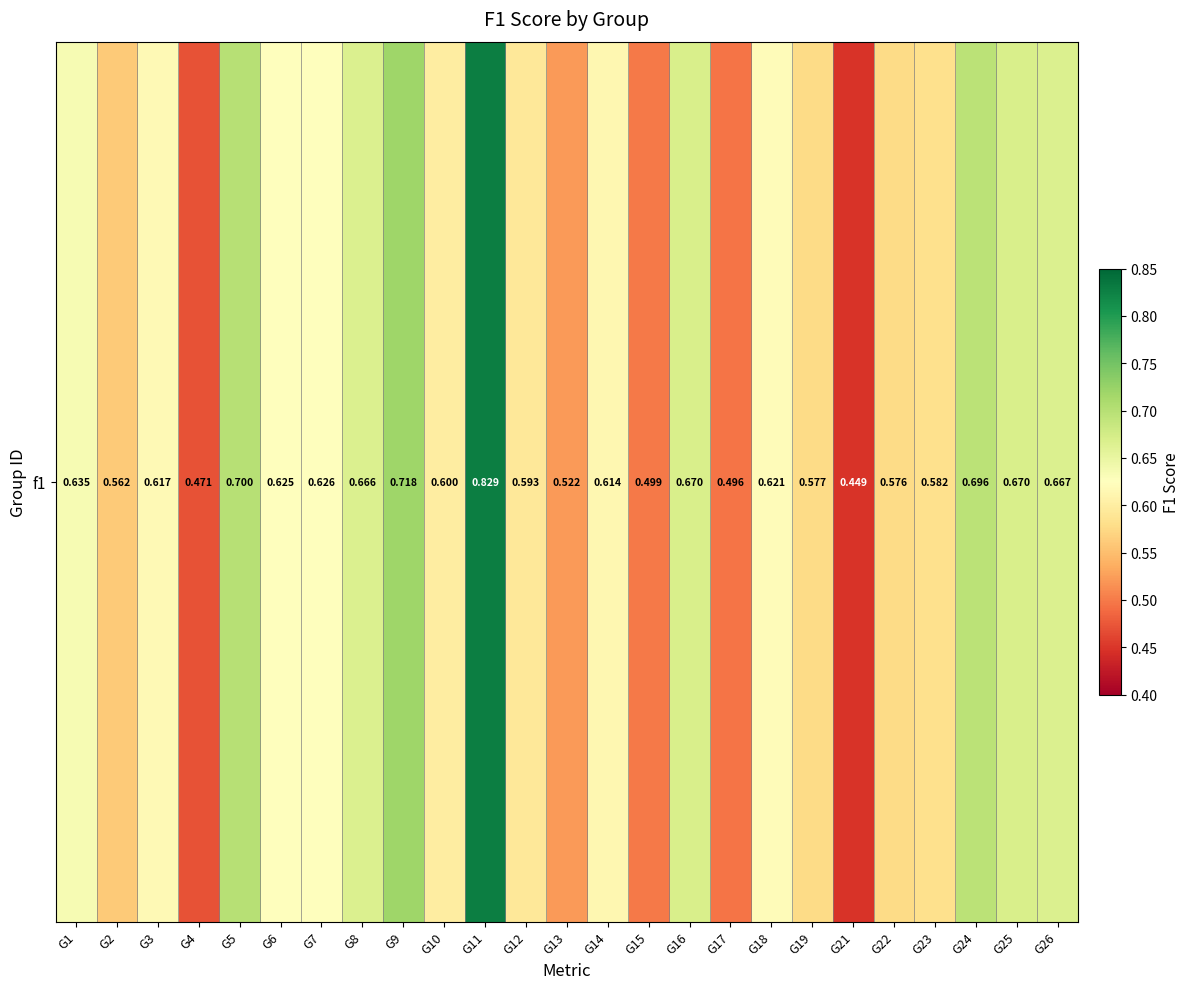

What is the change in value from G1 to G5?

+0.1